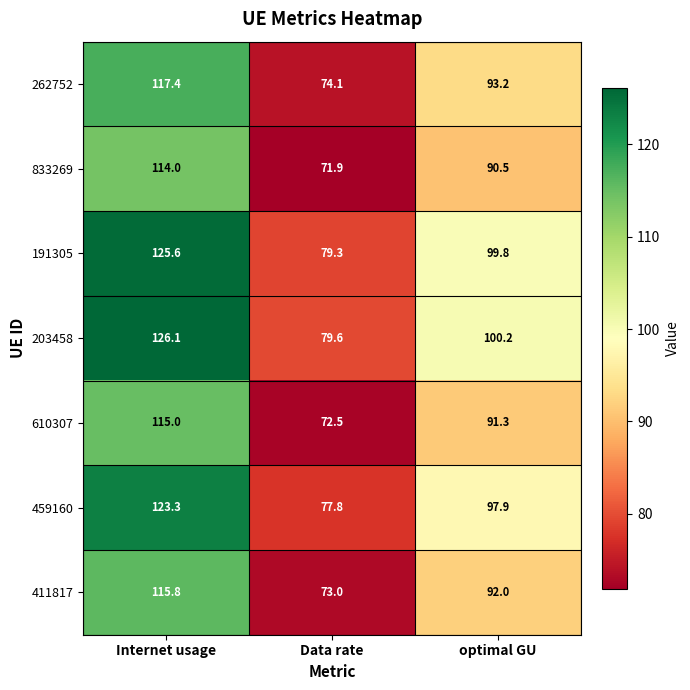

What is the difference between the 411817 values at optimal GU and Data rate?

19.0